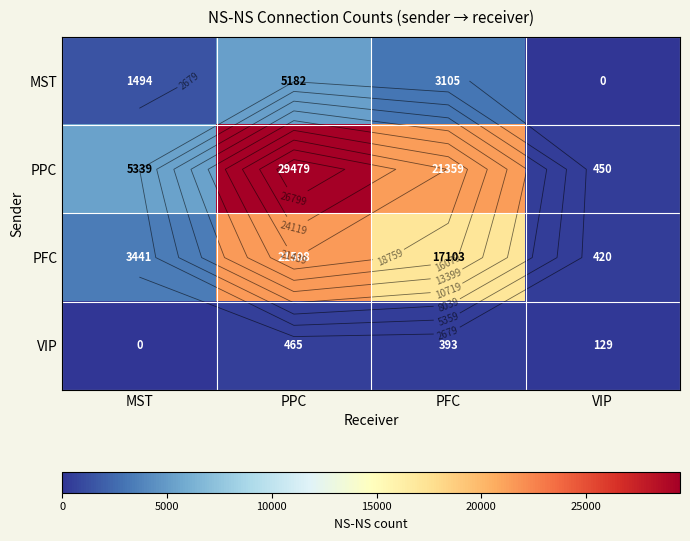

Is the value of VIP at PPC greater than the value of PPC at PPC?

No